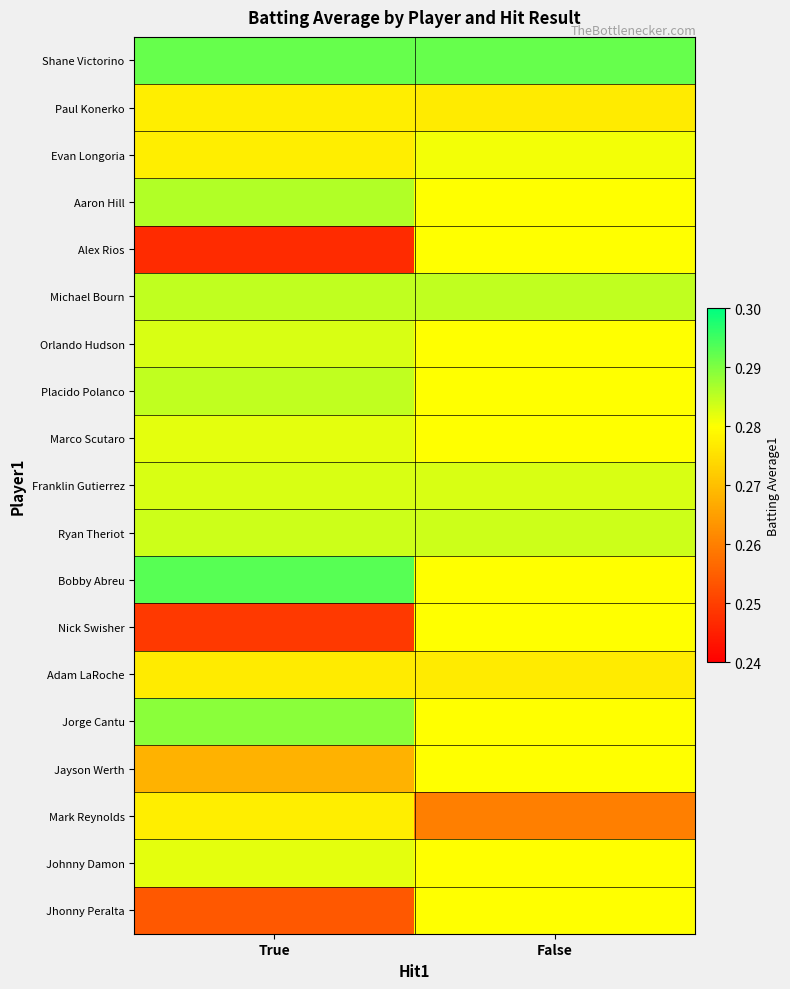

At True, list the series in order from smallest to largest.

Alex Rios, Nick Swisher, Jhonny Peralta, Jayson Werth, Adam LaRoche, Paul Konerko, Evan Longoria, Mark Reynolds, Marco Scutaro, Johnny Damon, Orlando Hudson, Franklin Gutierrez, Ryan Theriot, Michael Bourn, Placido Polanco, Aaron Hill, Jorge Cantu, Shane Victorino, Bobby Abreu